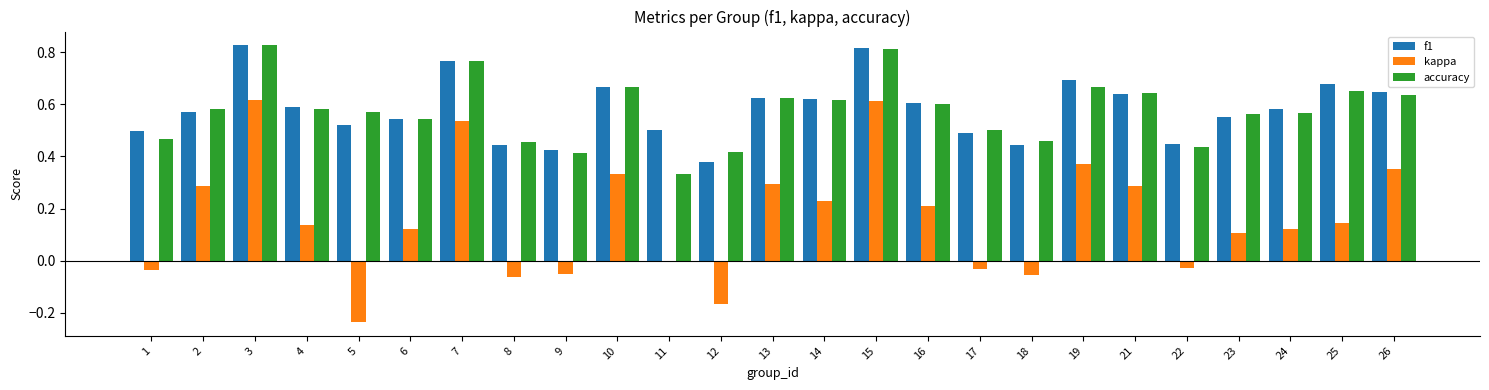

The accuracy series shows 0.7 at 19. True or false?

True